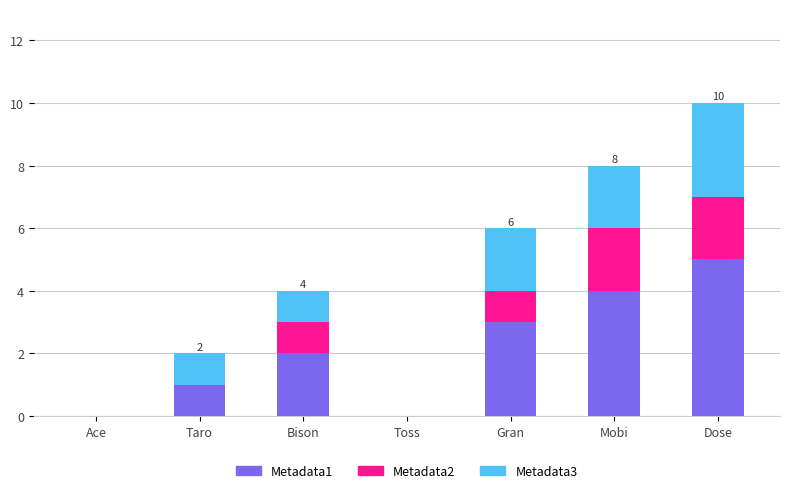

What is the difference between the Metadata1 values at Ace and Dose?

5